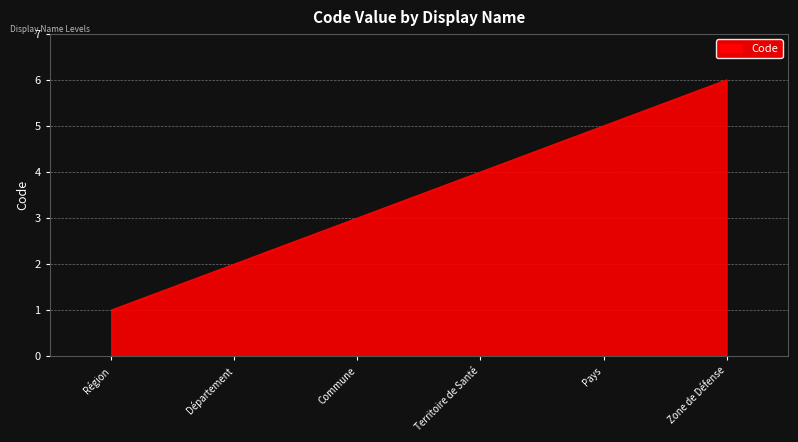

The value at Commune is 5. True or false?

False